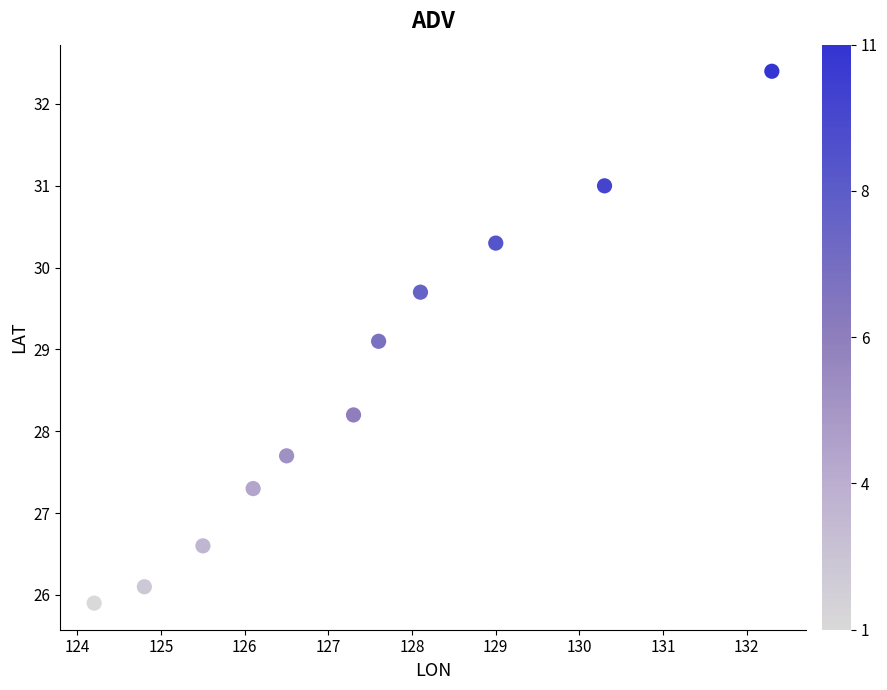

What Y value in the scatter plot is closest to 29?

29.1